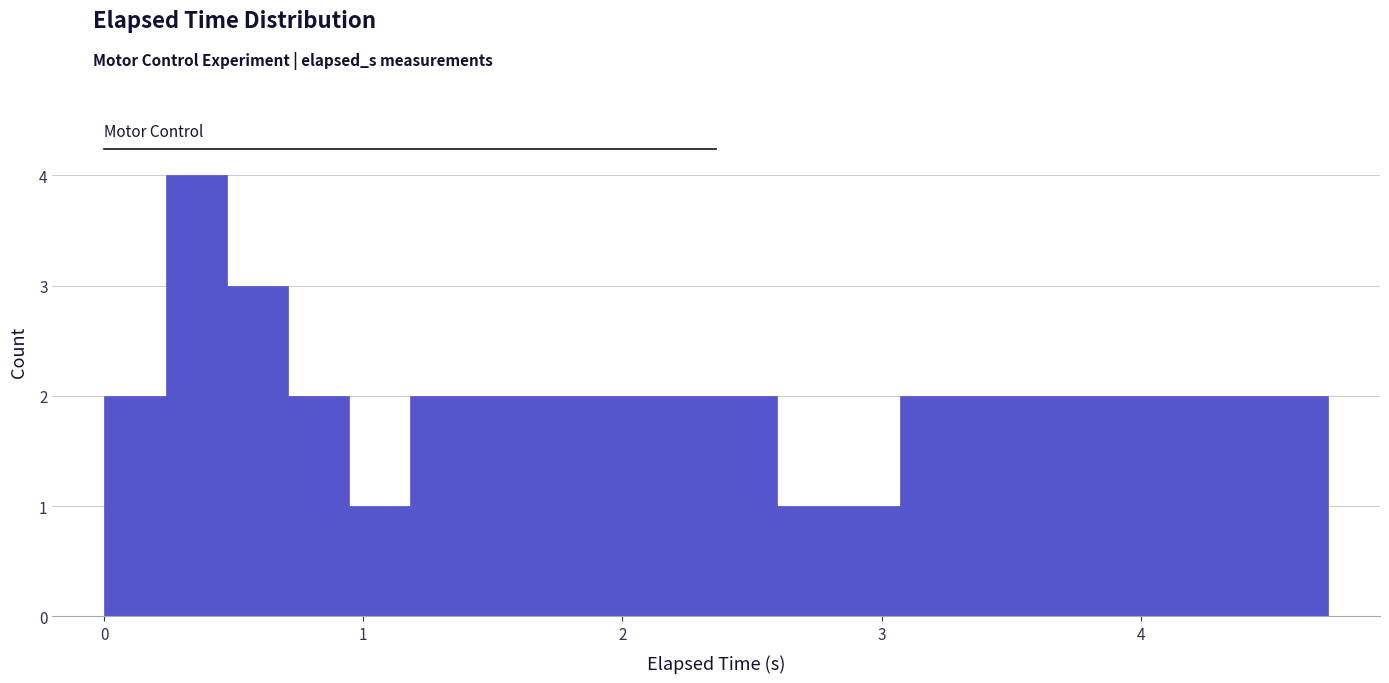

Read against the x-axis, roughly where is the centre of the tallest bar?

0.4